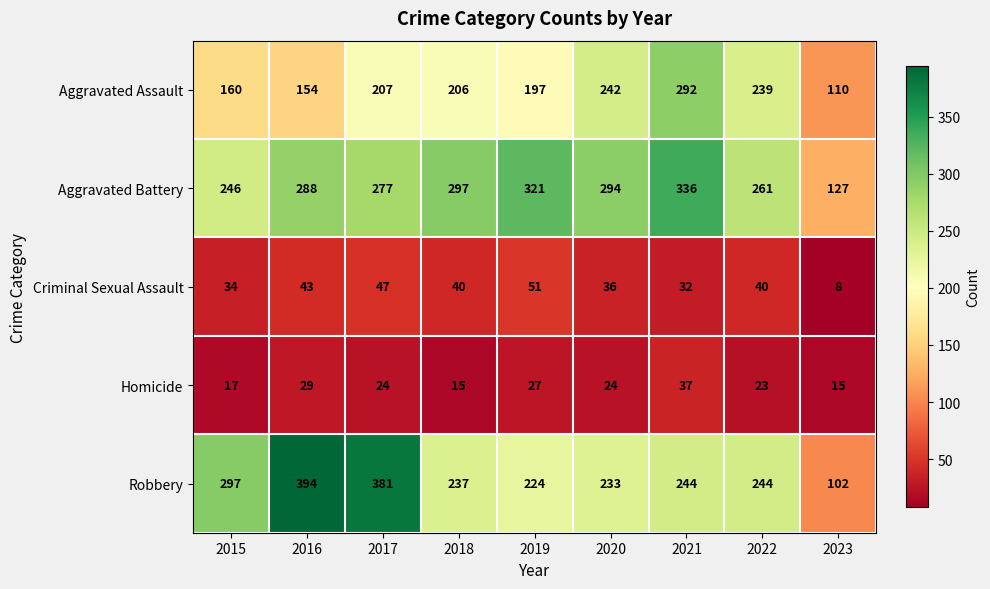

How many data points in Homicide are less than 24?

4